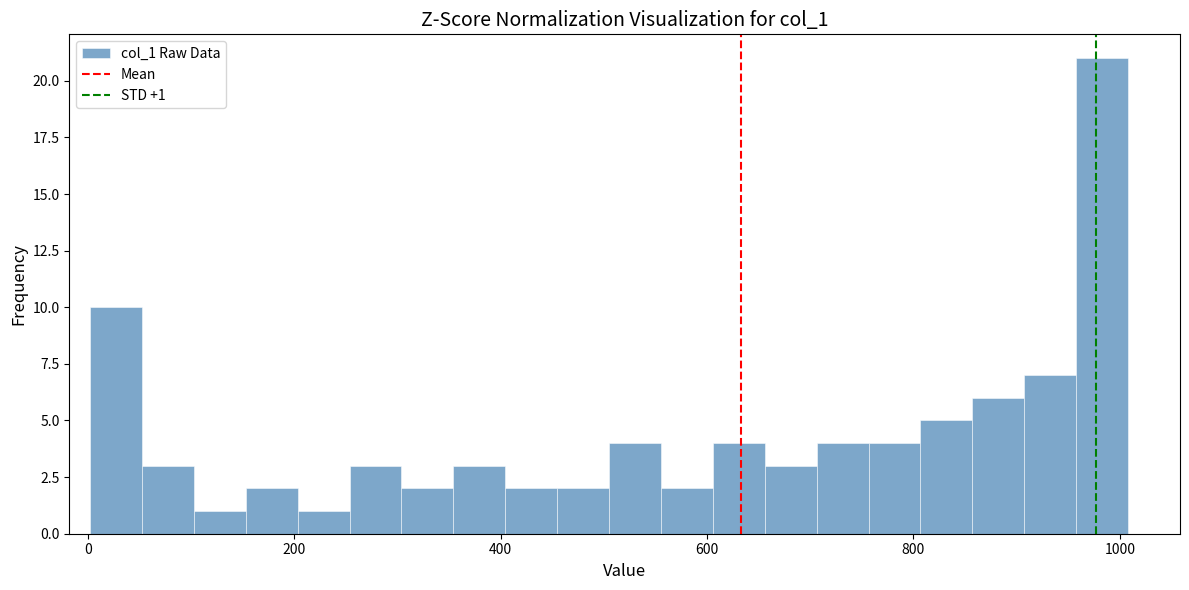

Around what value on the x-axis is the tallest bar? Give the approximate position of its centre, as read against the axis.

980